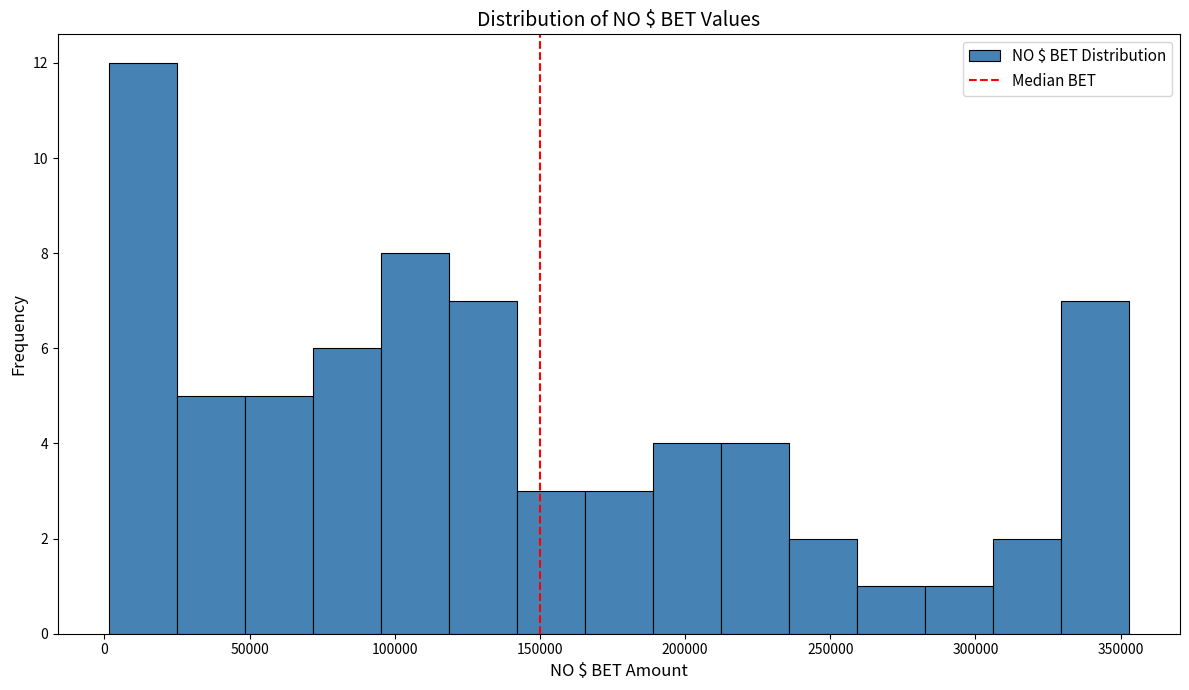

Which range on the x-axis has the tallest bar?

0 to 25000